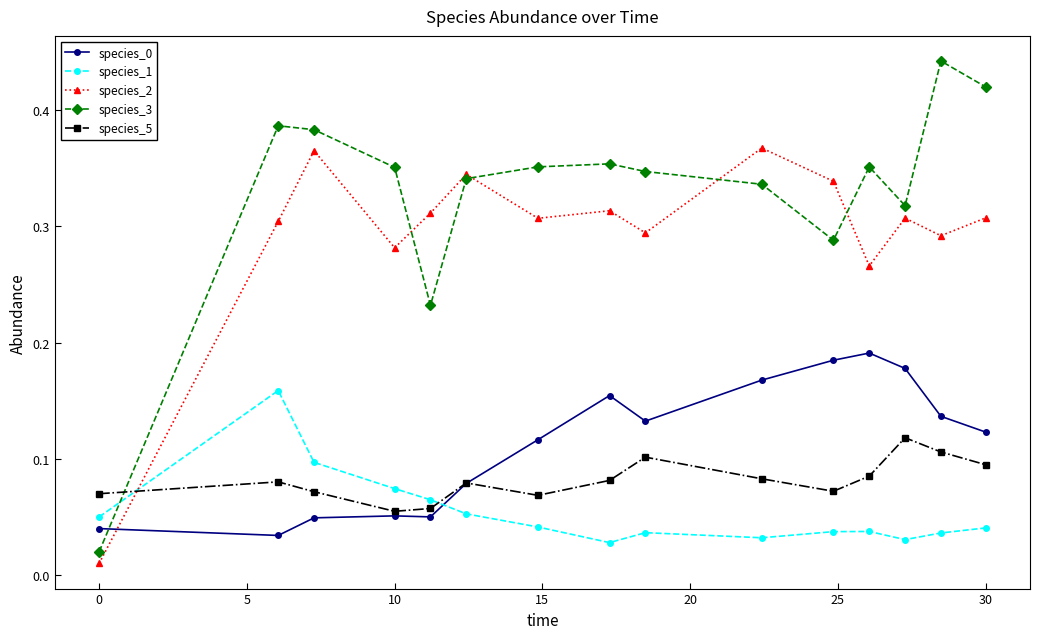

Which series has the largest range (max minus min)?

species_3